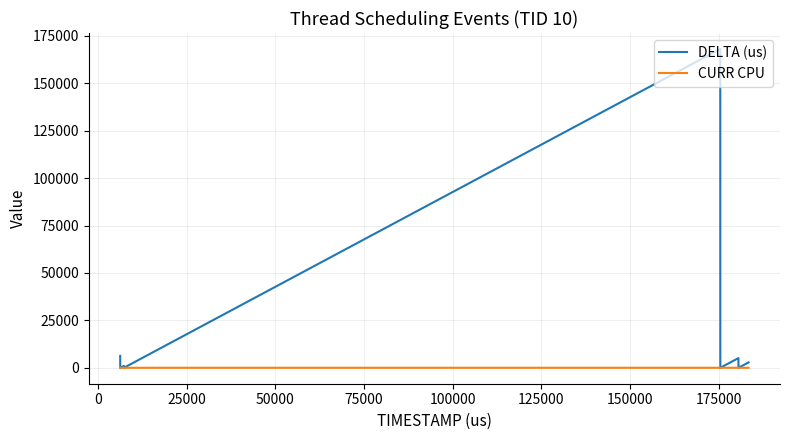

List the series in order of their overall mean, lowest first.

CURR CPU, DELTA (us)